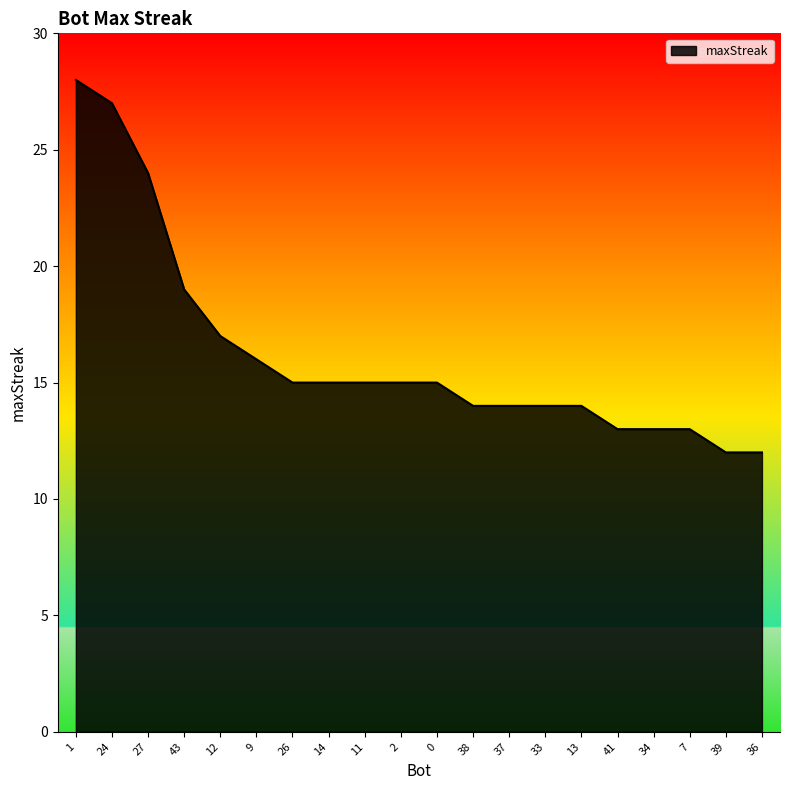

What is the difference between the second highest and second lowest values?

15